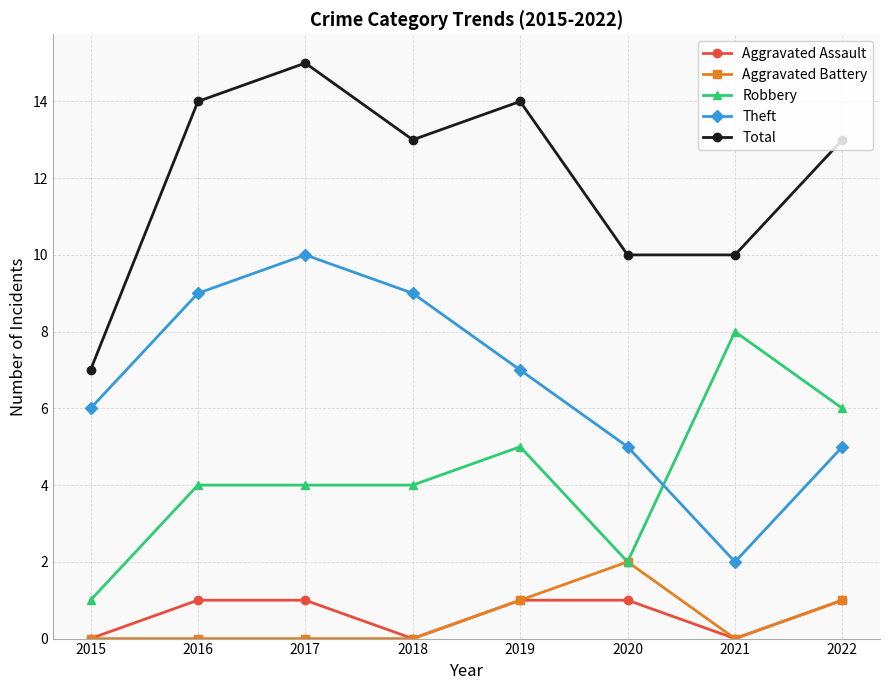

Reading left to right, extract all data points from this chart.

Aggravated Assault: 2015=0	2016=1	2017=1	2018=0	2019=1	2020=1	2021=0	2022=1
Aggravated Battery: 2015=0	2016=0	2017=0	2018=0	2019=1	2020=2	2021=0	2022=1
Robbery: 2015=1	2016=4	2017=4	2018=4	2019=5	2020=2	2021=8	2022=6
Theft: 2015=6	2016=9	2017=10	2018=9	2019=7	2020=5	2021=2	2022=5
Total: 2015=7	2016=14	2017=15	2018=13	2019=14	2020=10	2021=10	2022=13